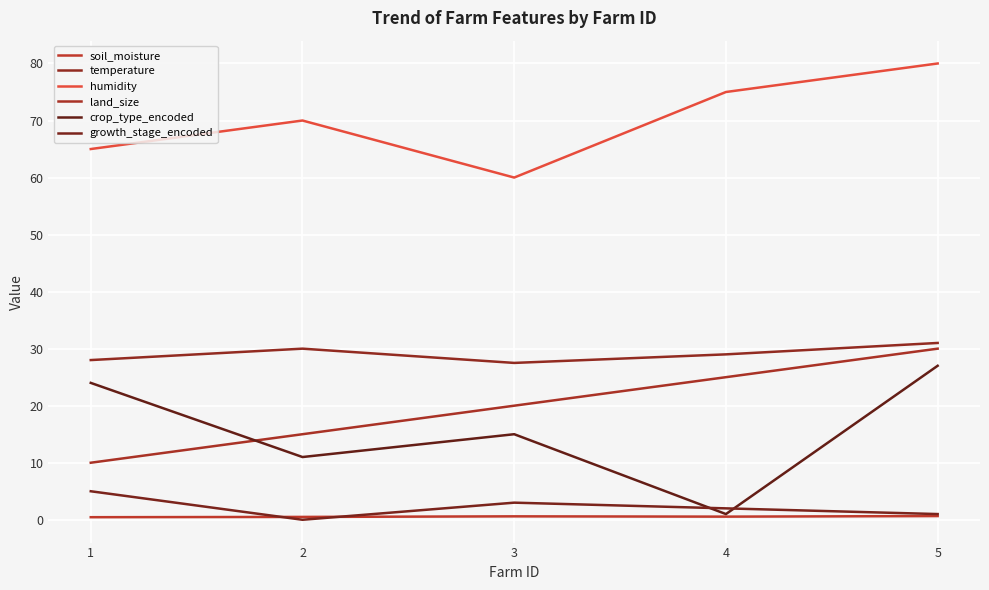

Rank the categories by growth_stage_encoded value from highest to lowest.

1, 3, 4, 5, 2